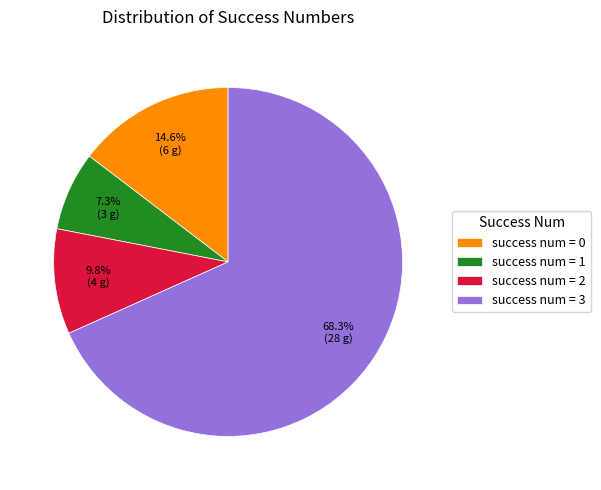

Rank the categories by value from lowest to highest.

success num = 1, success num = 2, success num = 0, success num = 3